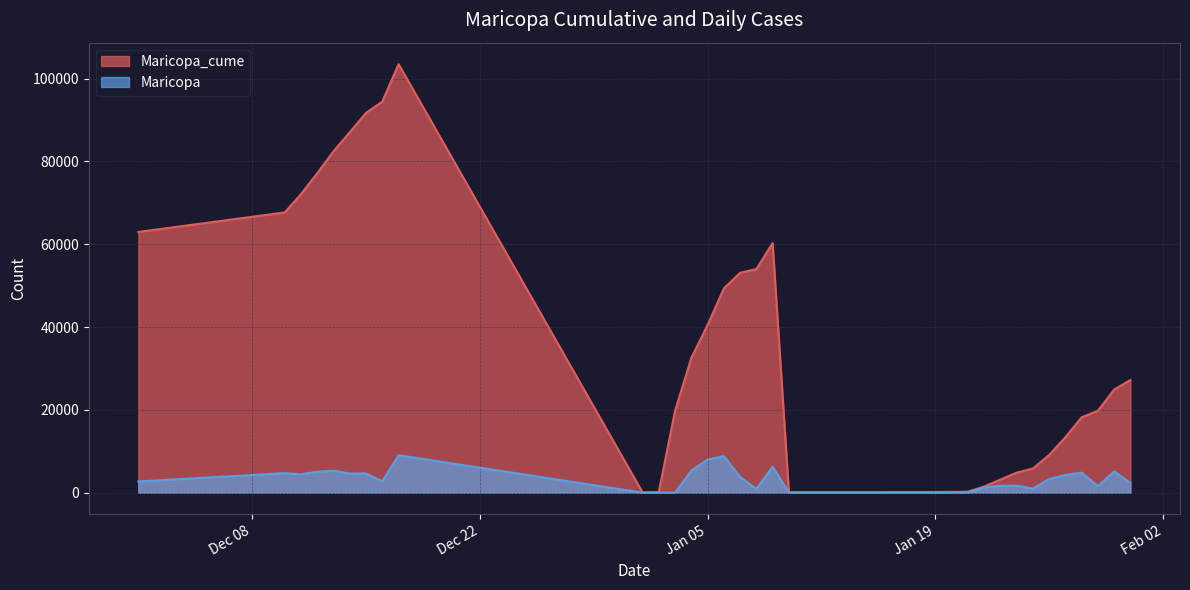

List the series in order of their peak value, highest first.

Maricopa_cume, Maricopa